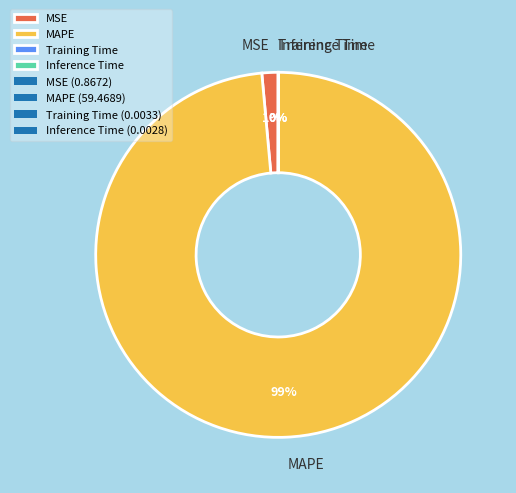

Which slice is the largest?

MAPE